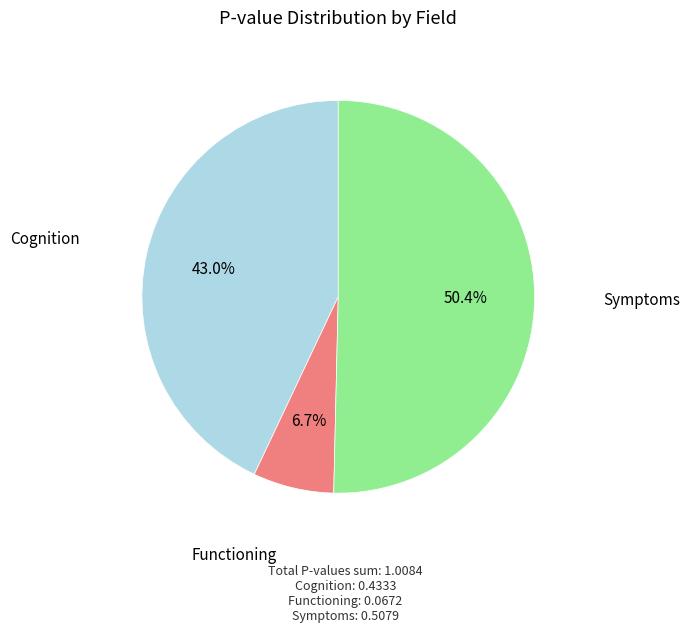

How many slices are in this pie chart?

3